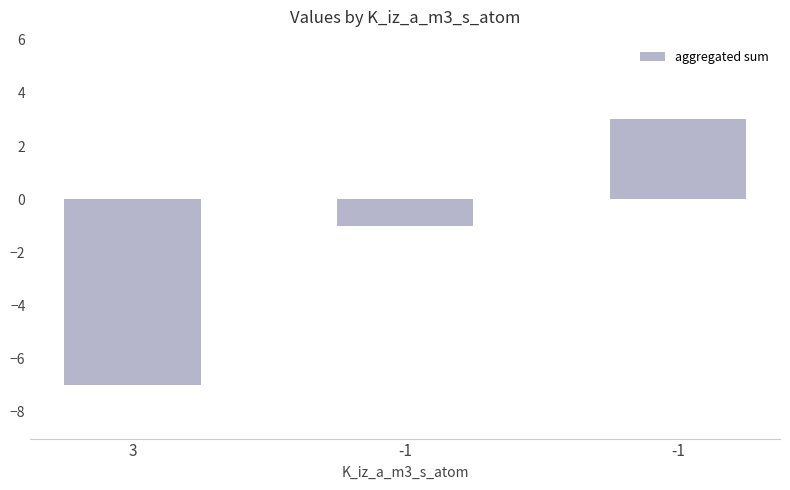

How many bars are there in total?

3